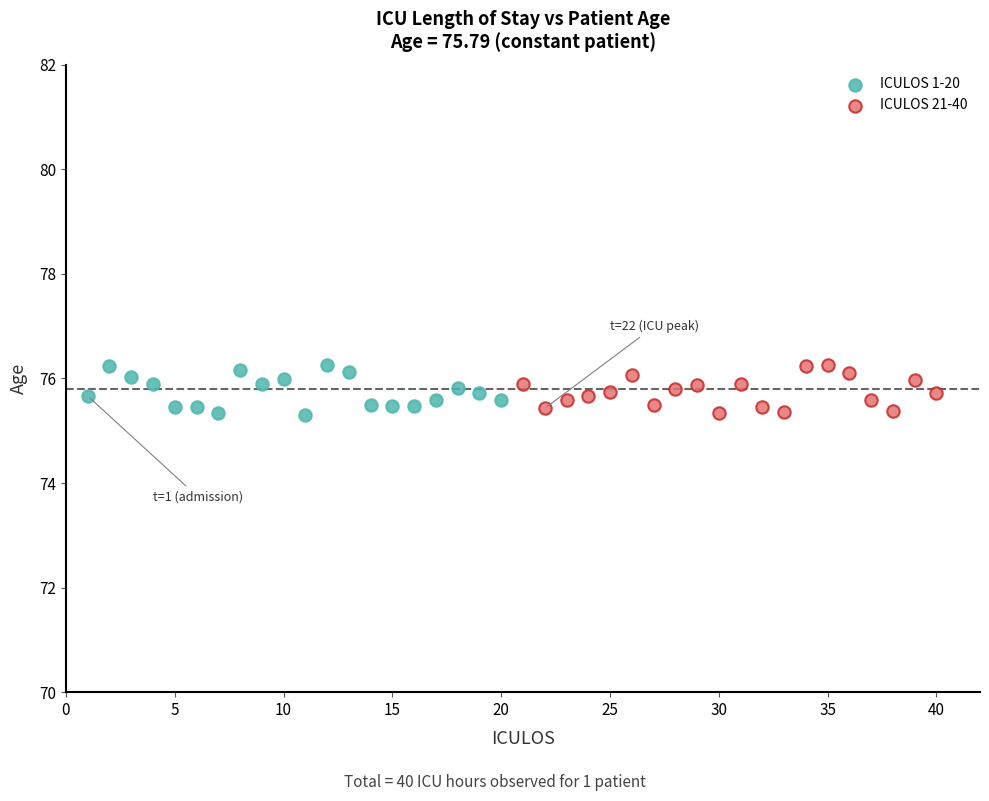

What are all the series names shown in the legend?

ICULOS 1-20, ICULOS 21-40